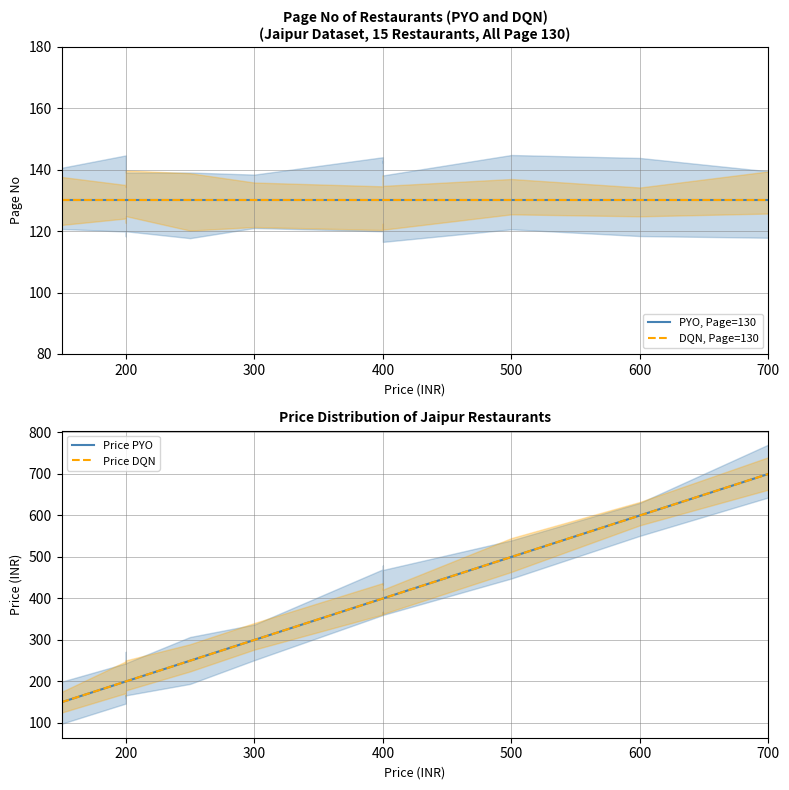

What is the highest value of the Price PYO series?

700